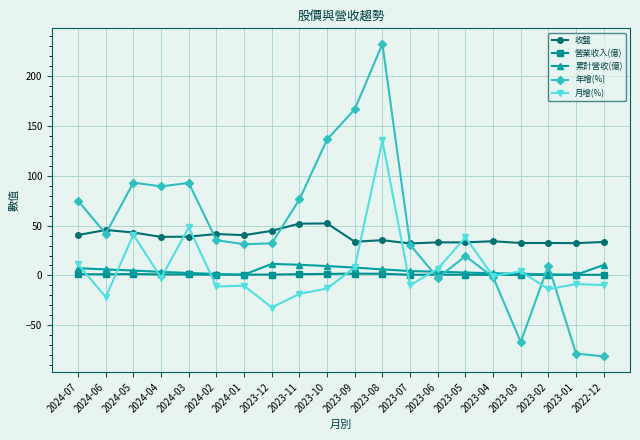

List the series in order of their peak value, highest first.

年增(%), 月增(%), 收盤, 累計營收(億), 營業收入(億)